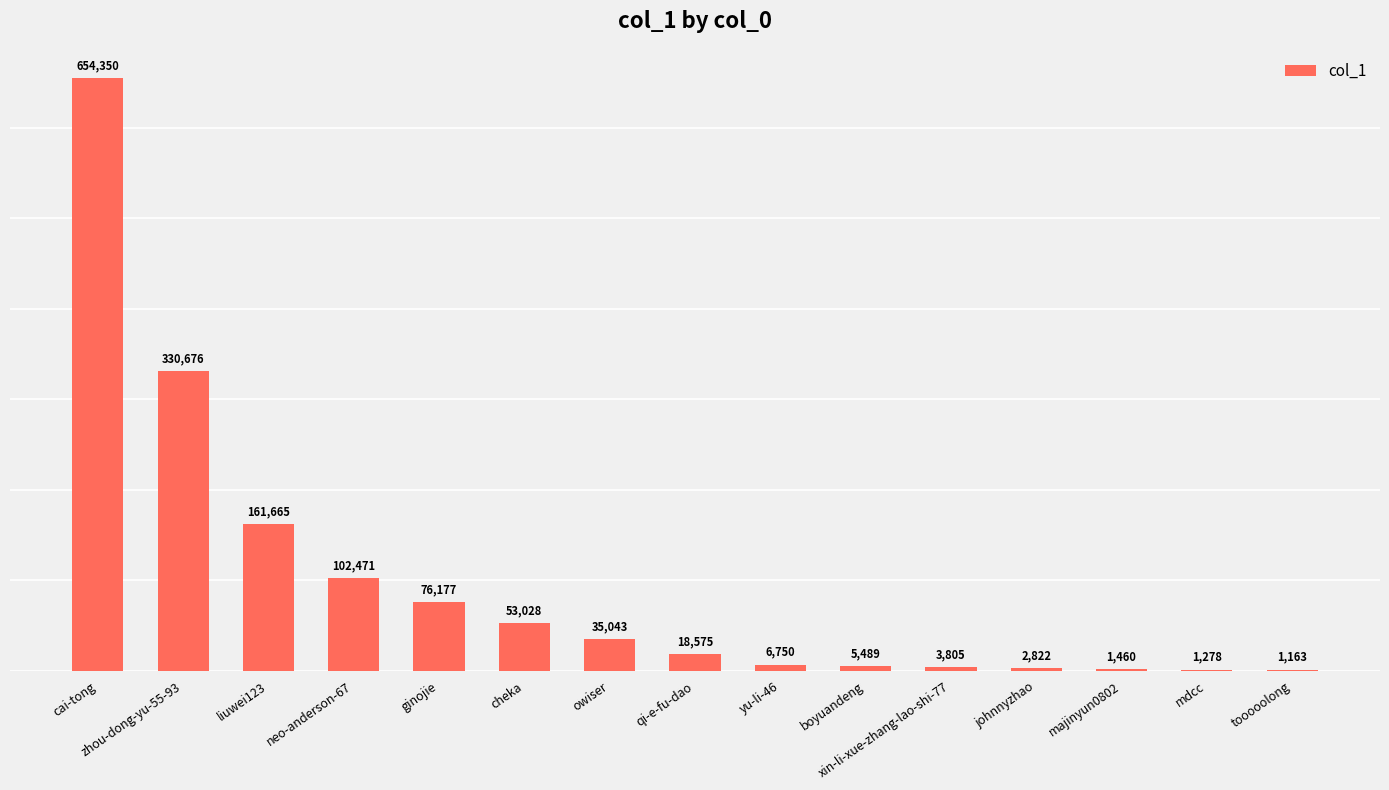

Does the chart contain stacked bars?

No